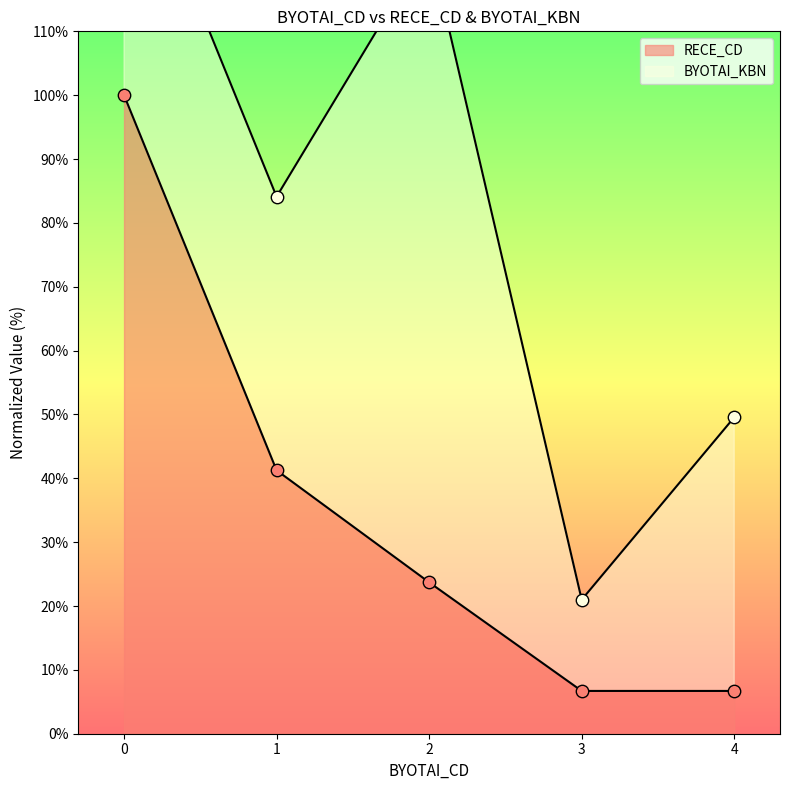

What is the ratio of the value at 1 to the value at 4?

6.2